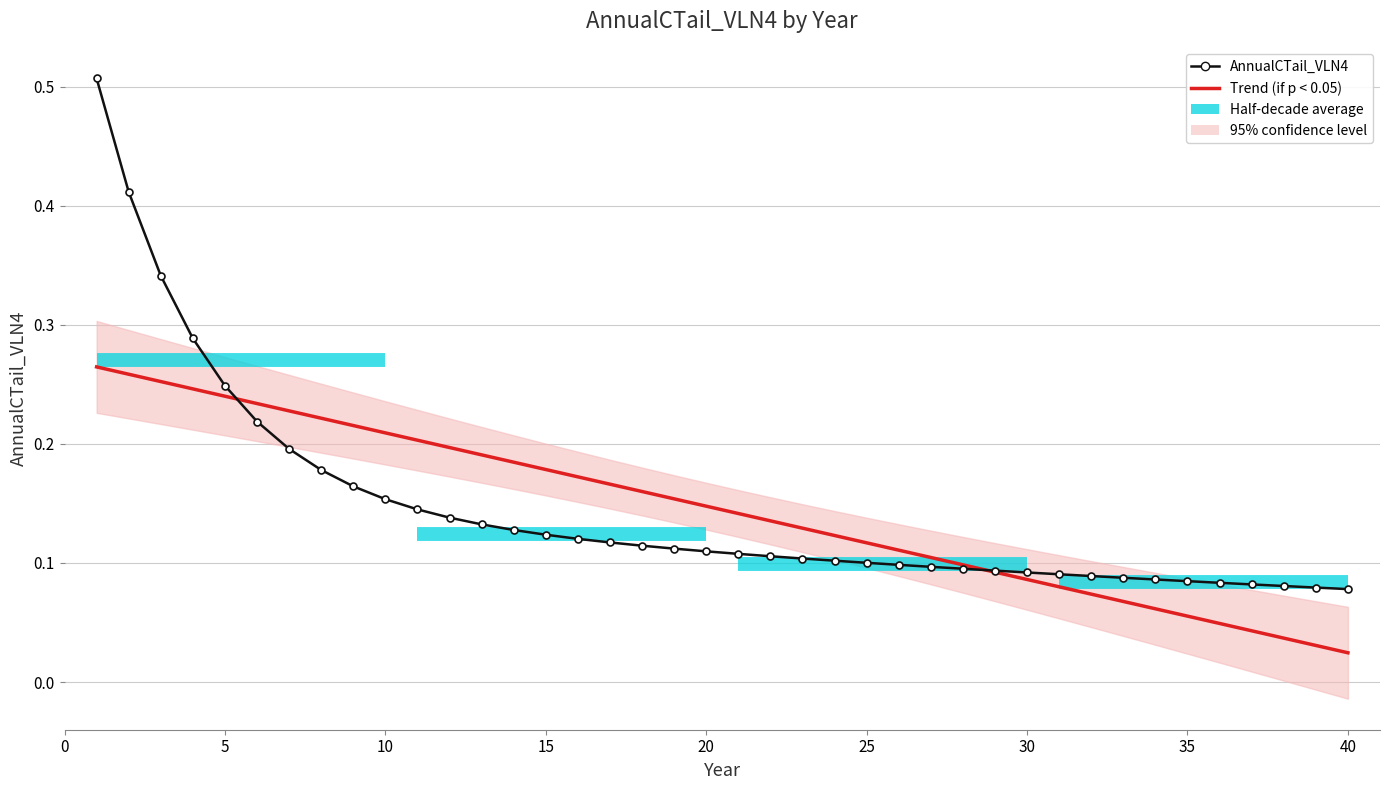

Reading left to right, transcribe all the data shown in this chart.

0.5	0.4	0.3	0.3	0.2	0.2	0.2	0.2	0.2	0.2	0.1	0.1	0.1	0.1	0.1	0.1	0.1	0.1	0.1	0.1	0.1	0.1	0.1	0.1	0.1	0.1	0.1	0.1	0.1	0.1	0.1	0.1	0.1	0.1	0.1	0.1	0.1	0.1	0.1	0.1